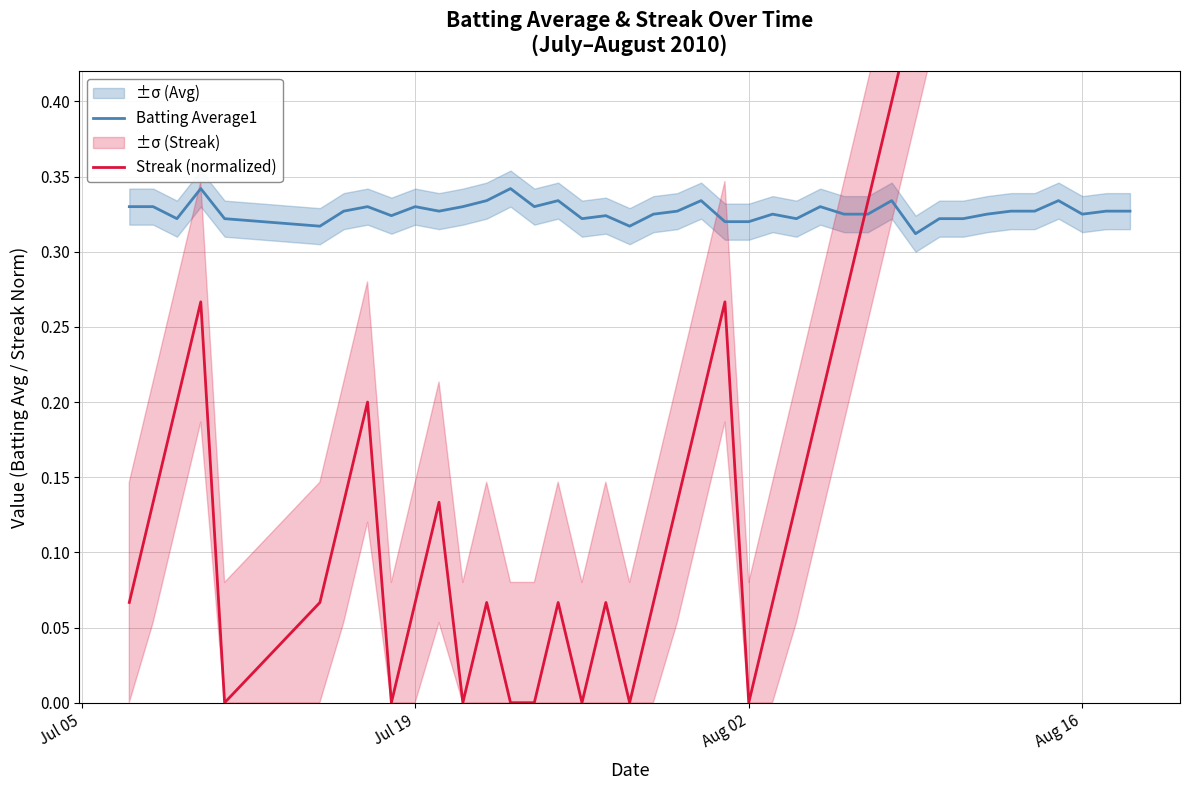

How many interior local peaks does the Batting Average1 series have?

11